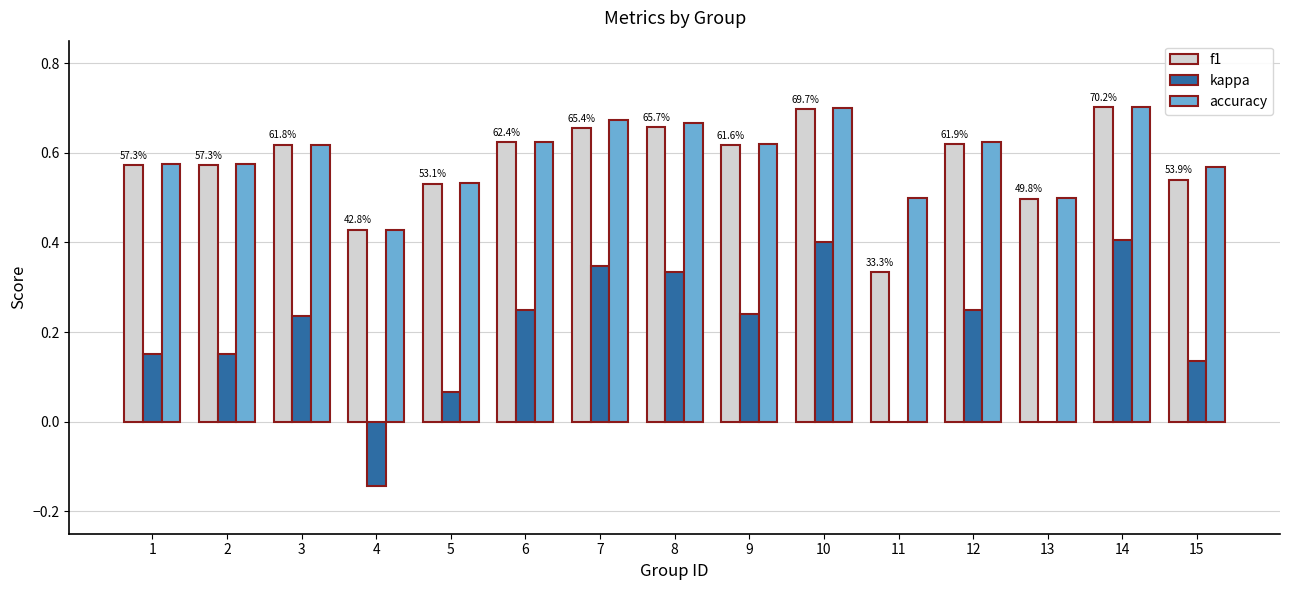

True or false: f1 has a value of 0.2 at 8.

False